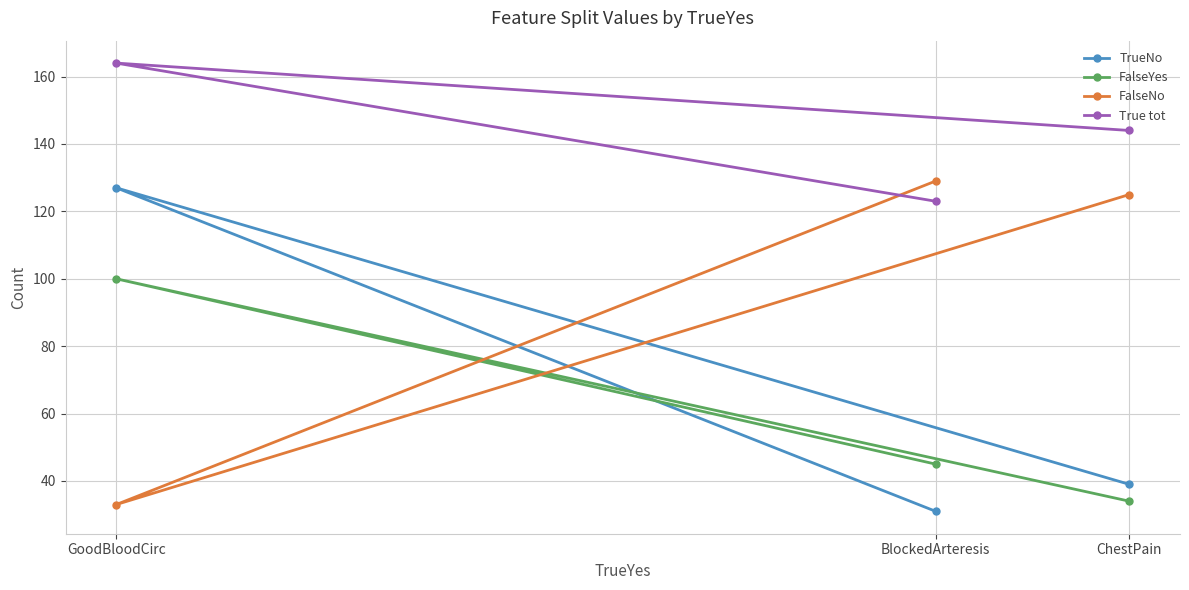

What is the difference between the True tot values at GoodBloodCirc and BlockedArteresis?

41